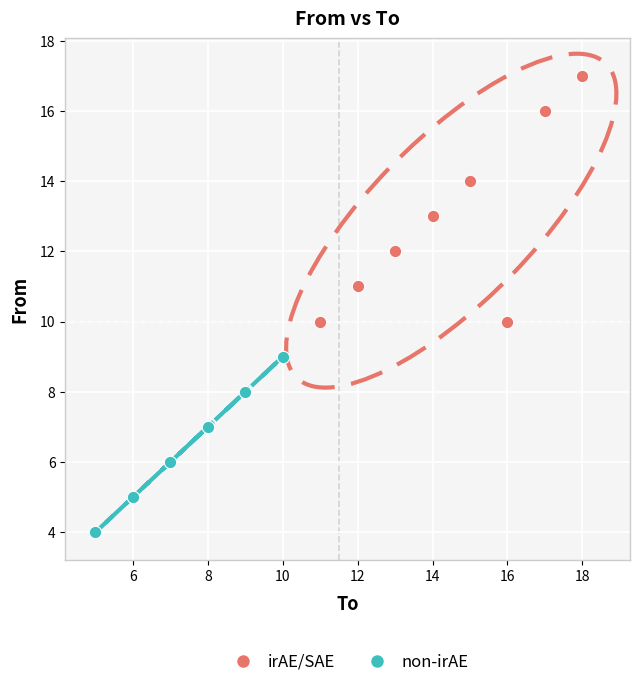

Which series reaches the minimum Y coordinate?

non-irAE